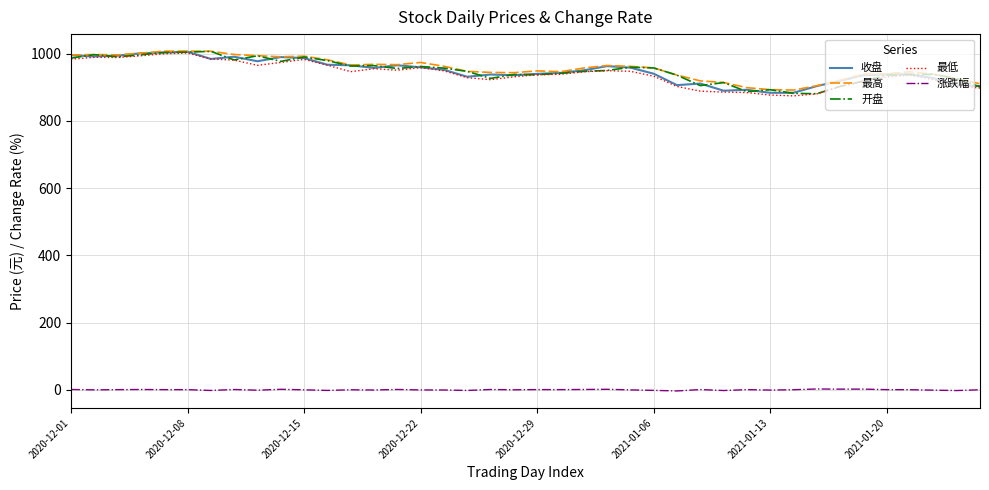

True or false: 最低 and 涨跌幅 cross at least once.

False